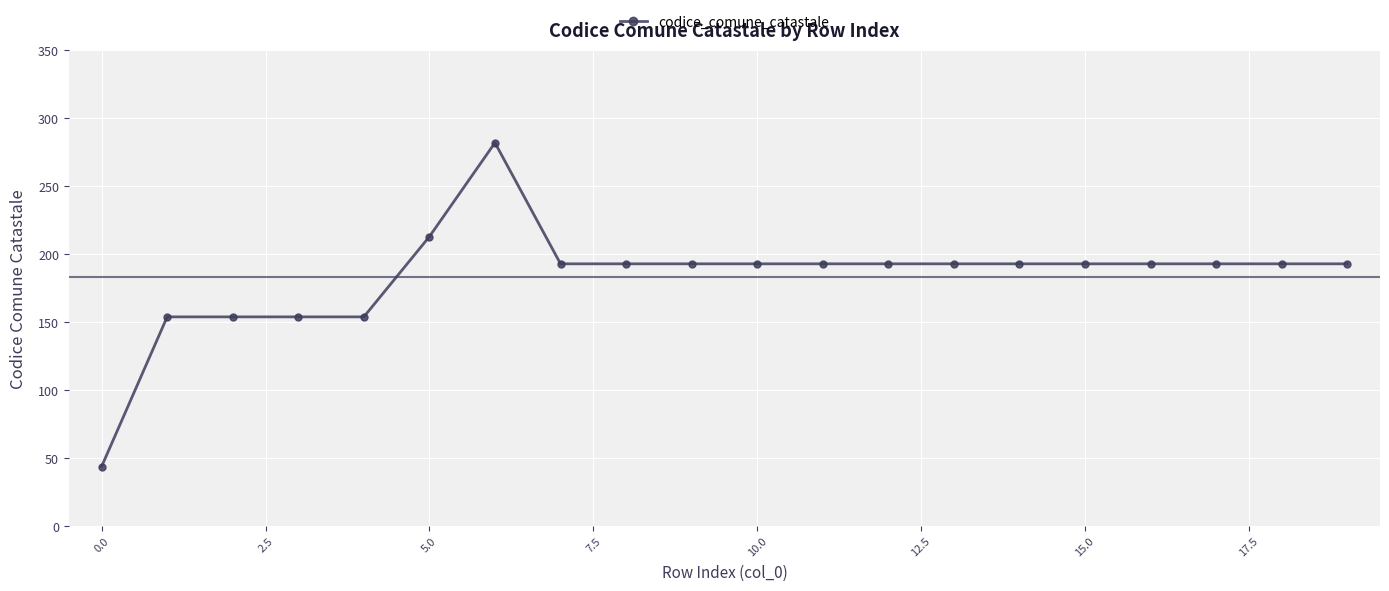

What is the difference between the maximum and minimum values?

238